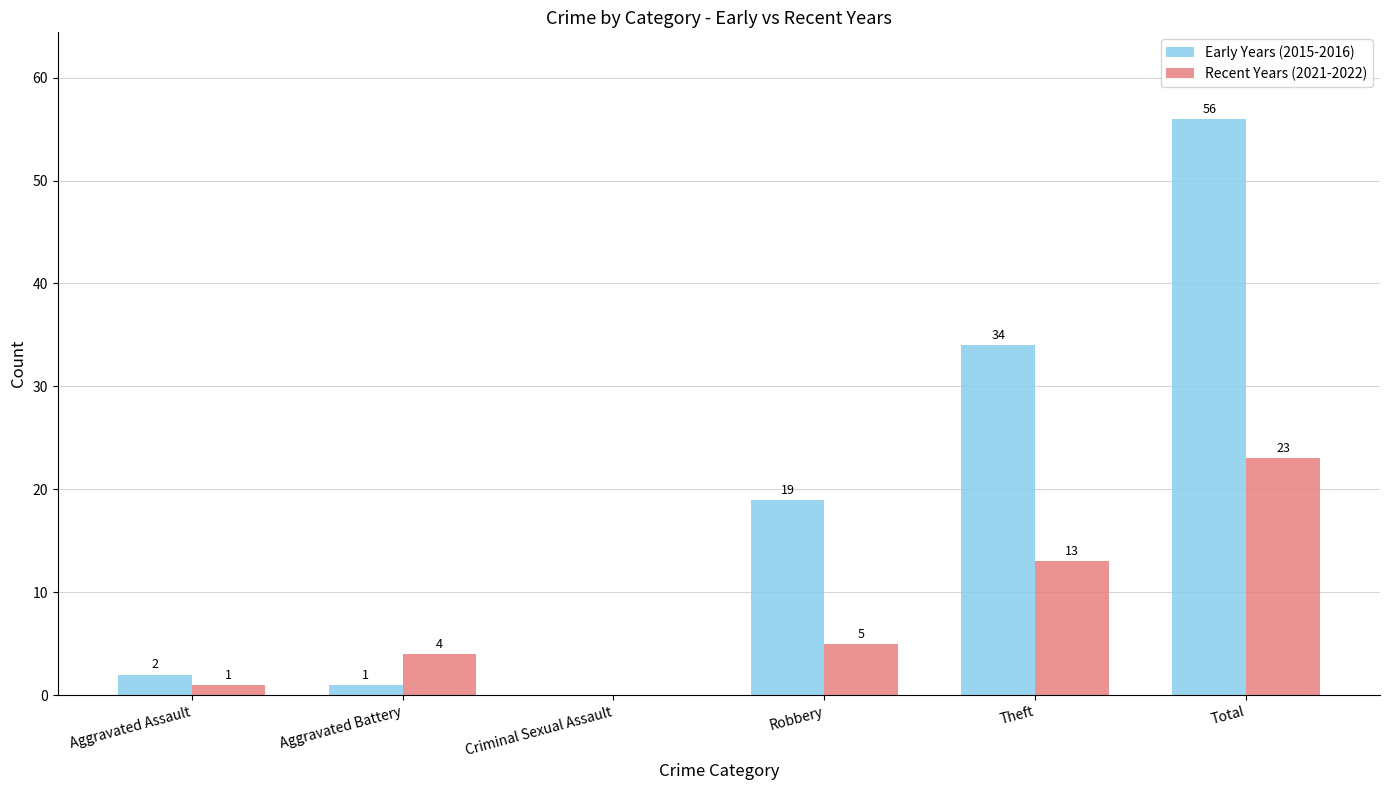

What is the sum of the Early Years (2015-2016) values at Criminal Sexual Assault and Theft?

34